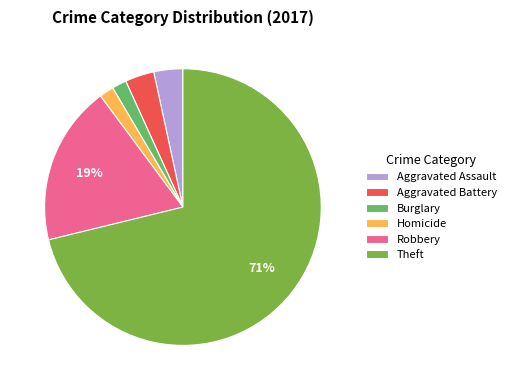

How many segments does this pie chart have?

6